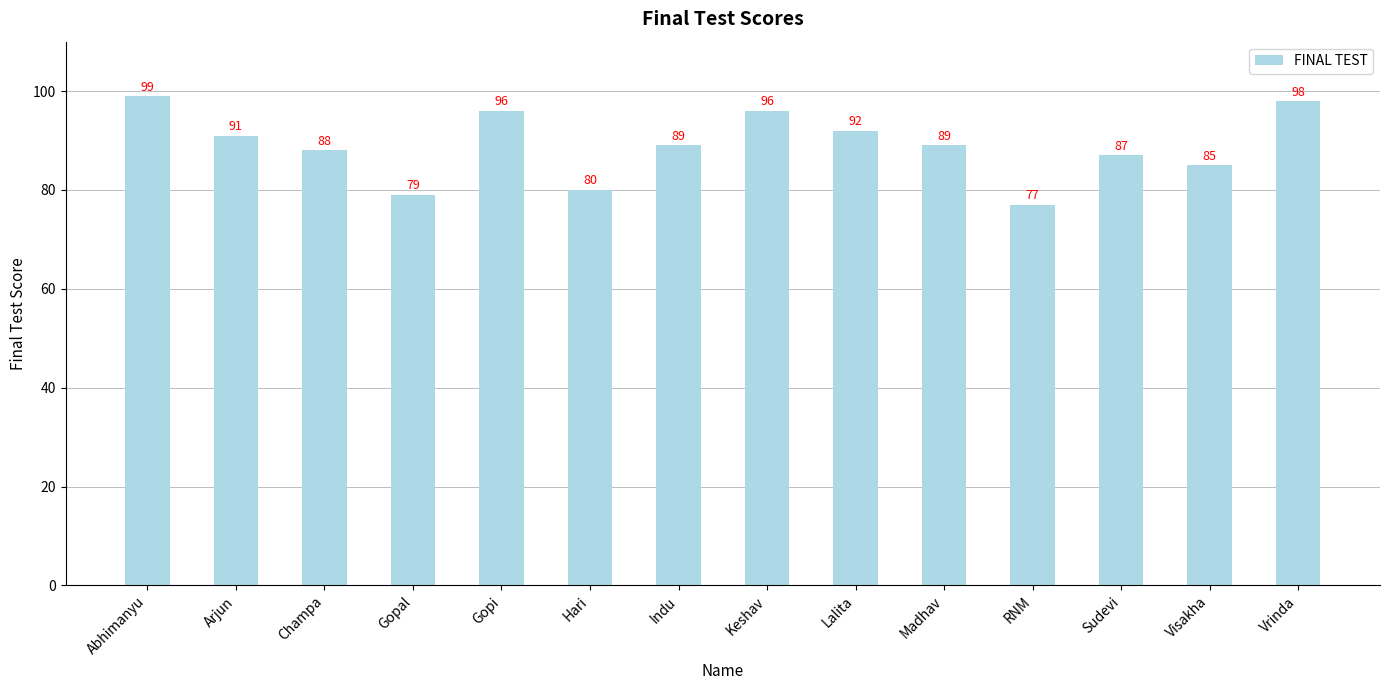

What is the difference between the maximum and second lowest values?

20